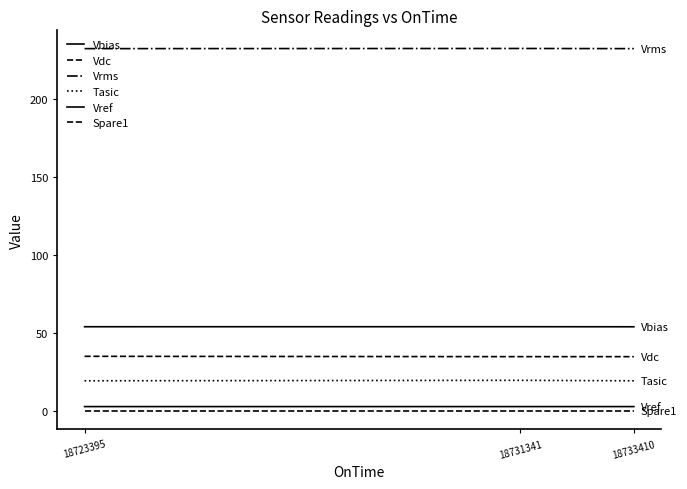

How many lines are shown in the chart?

6